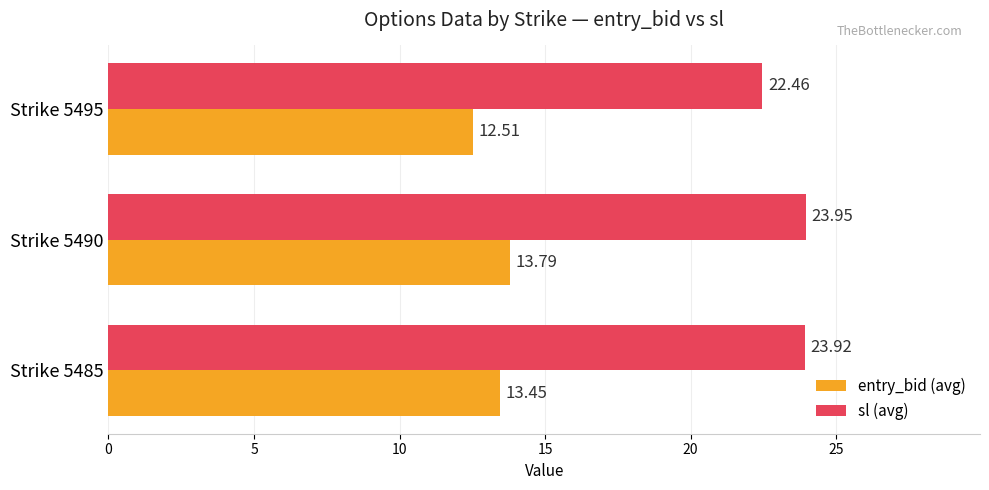

At which label does entry_bid (avg) reach its minimum?

Strike 5495